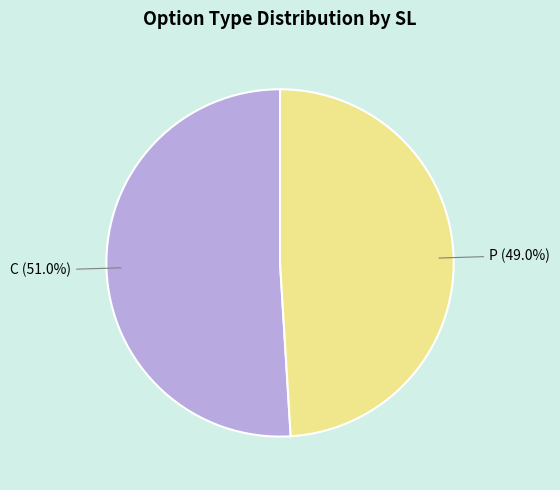

Rank the categories by value from lowest to highest.

P, C